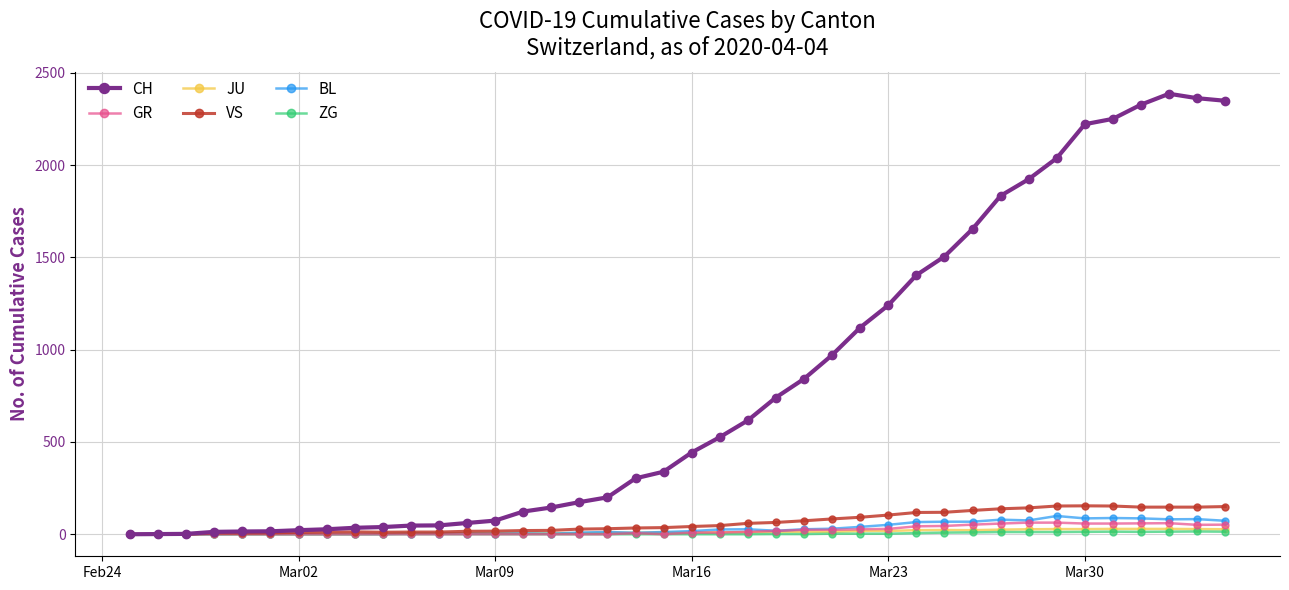

How many distinct data groups are displayed?

6